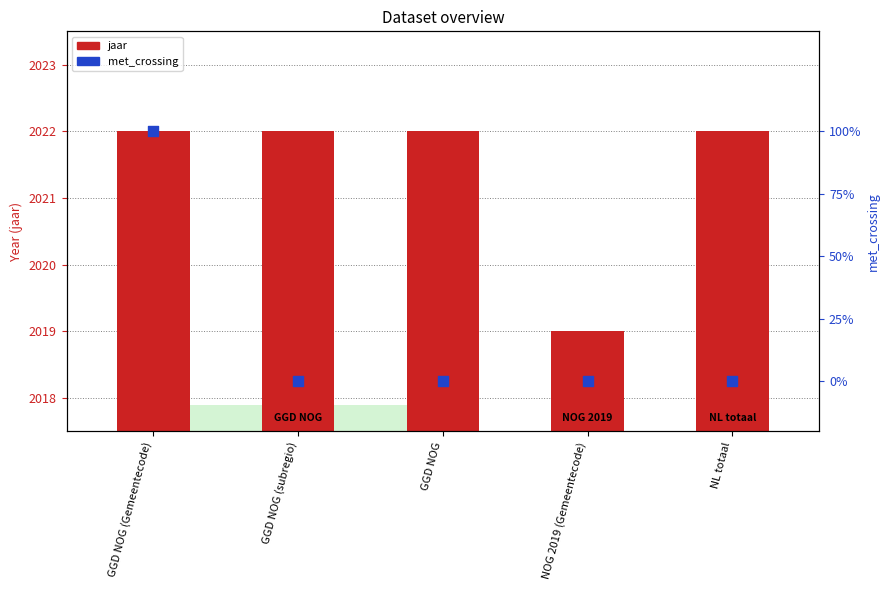

At how many categories does at least one series exceed 1311?

5